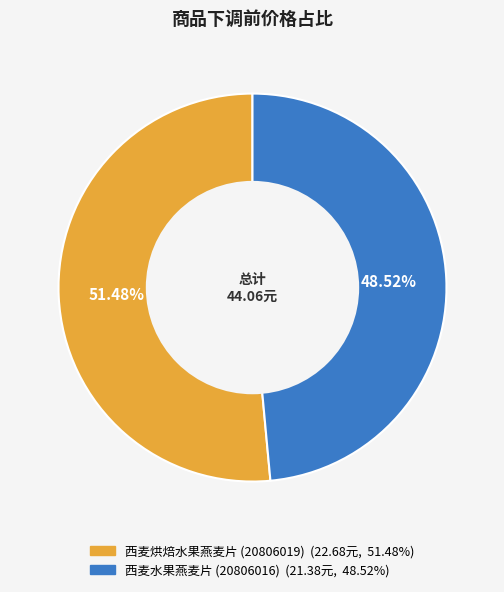

To the nearest percent, what portion does 西麦烘焙水果燕麦片 represent?

51%